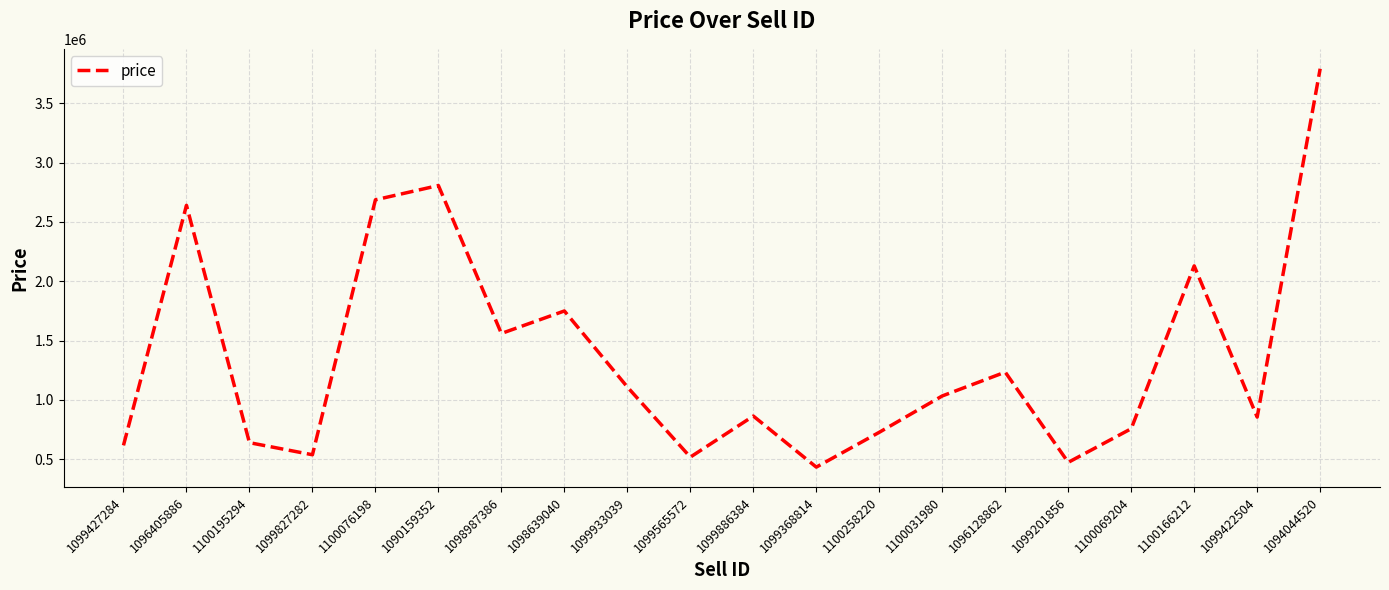

The chart shows a value of 784720.8 at 1099565572. True or false?

False